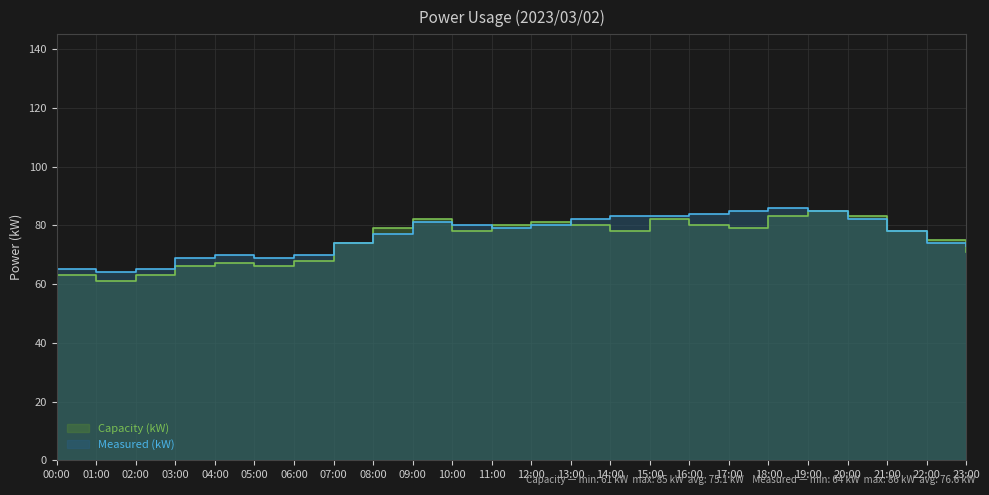

What is the smallest value displayed?

61